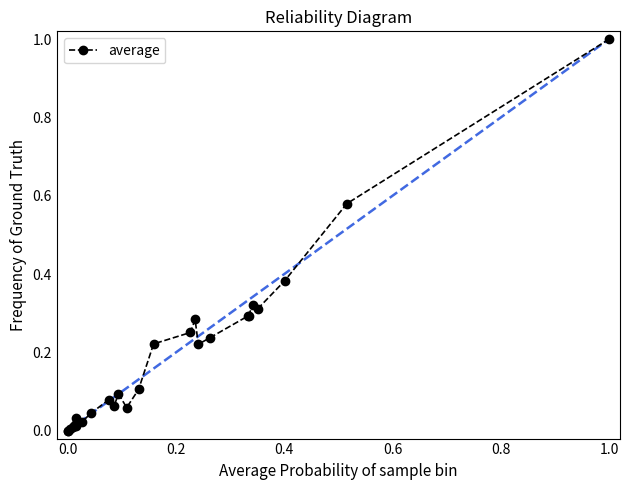

True or false: there are more than 0 points higher than both neighbors.

True